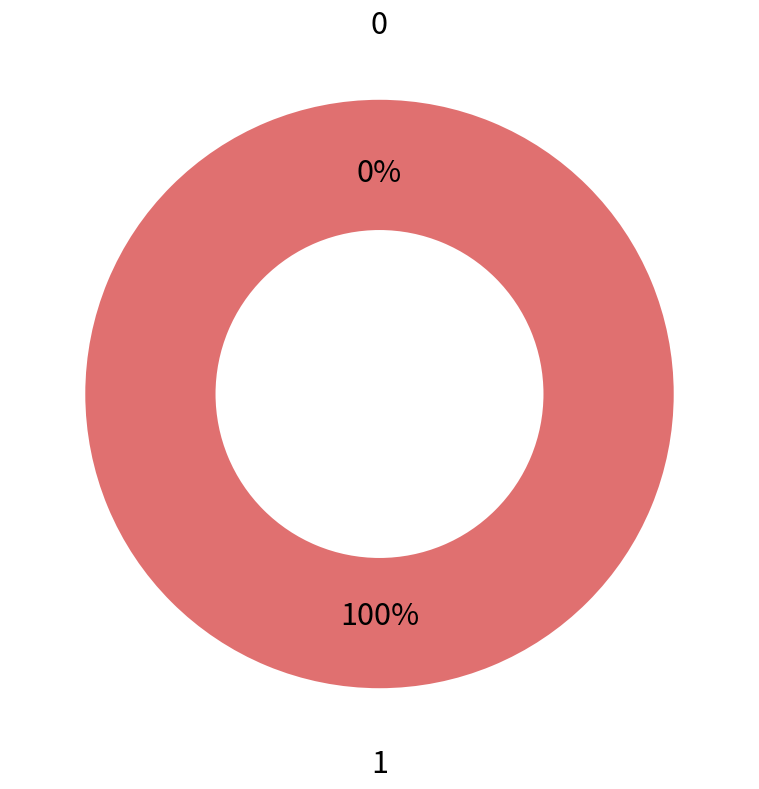

Is it true that 1 is 86% of the pie?

False